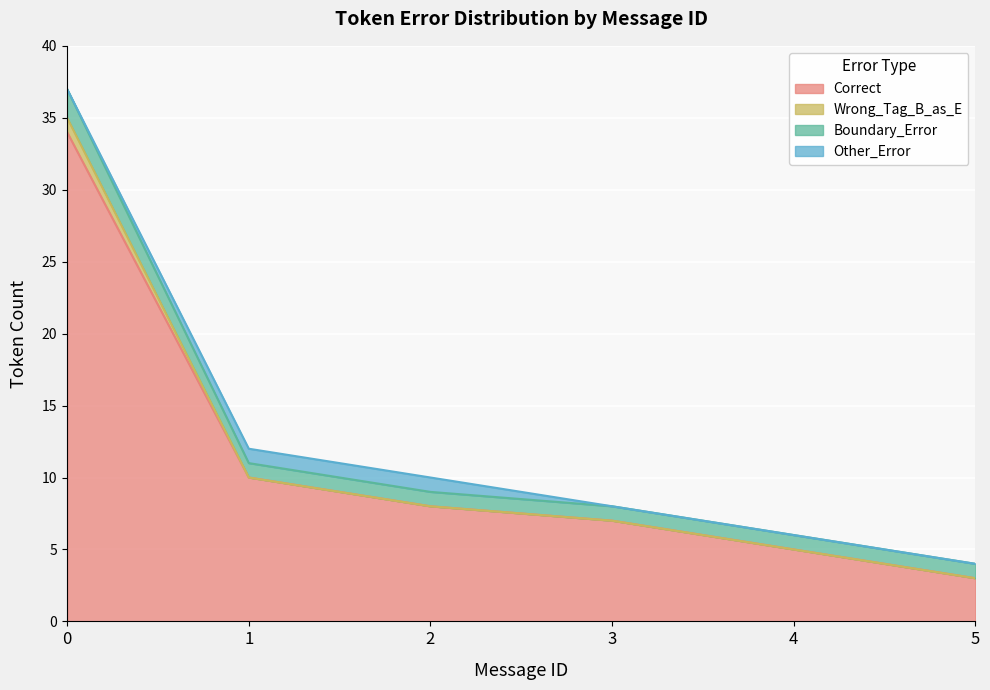

Which series ends up on top after the final intersection of Correct and Other_Error?

Other_Error